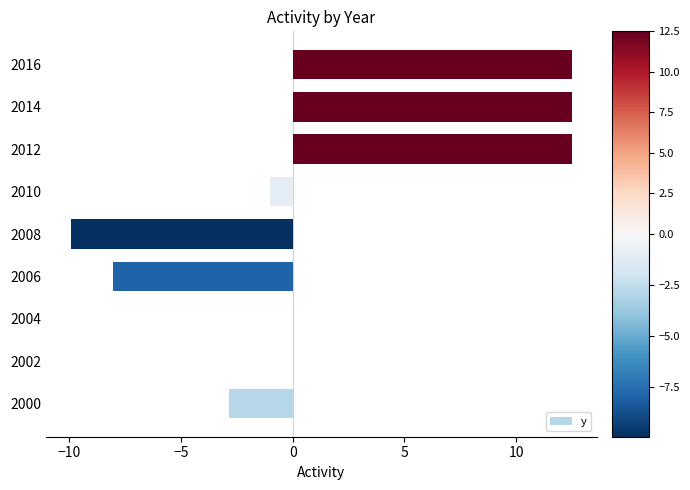

What is the change in value from 2004 to 2012?

+12.5